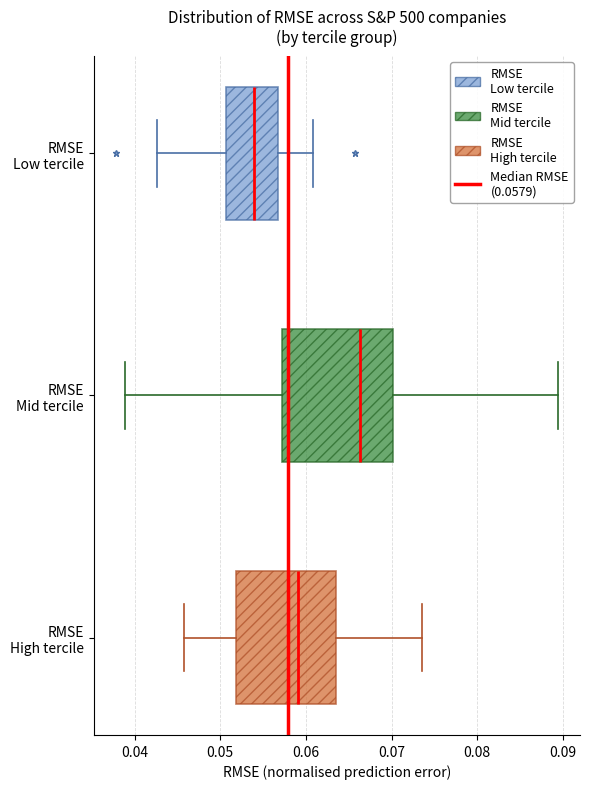

Which box's median line is the furthest to the right?

RMSE Mid tercile